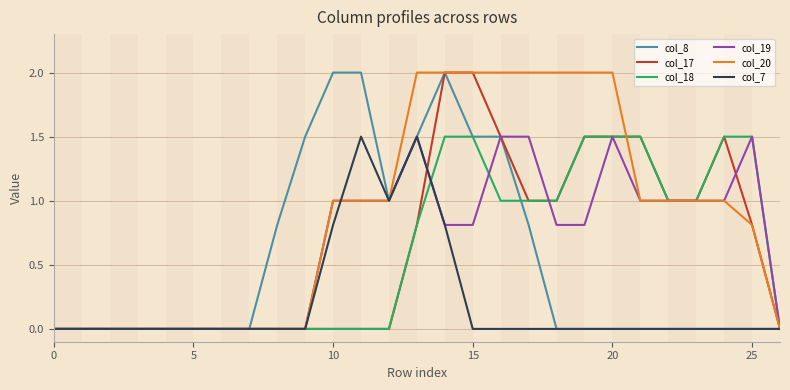

What is the maximum value shown in the chart?

2.0